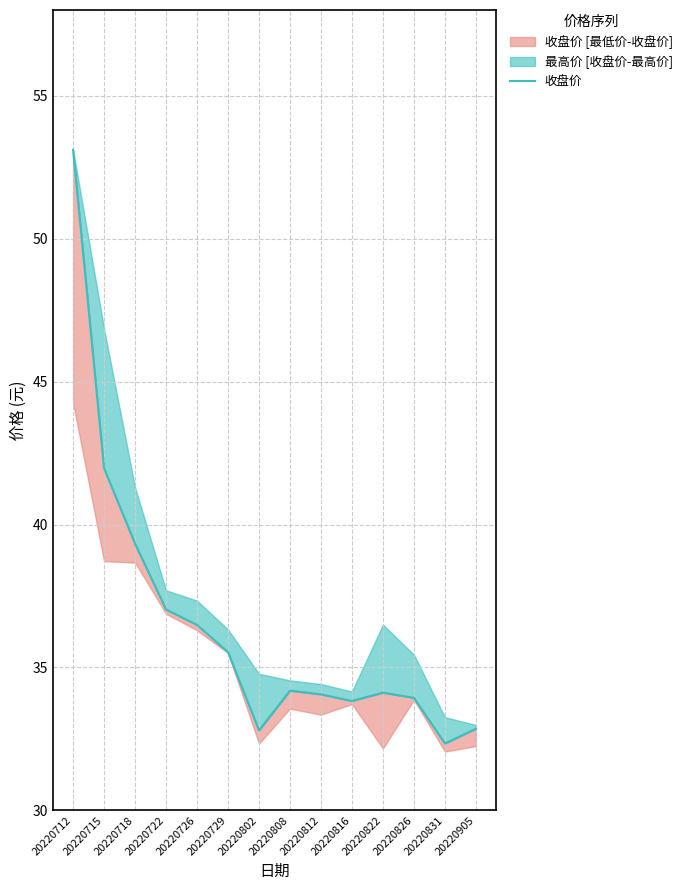

List the labels in order of value, largest first.

20220712, 20220715, 20220718, 20220722, 20220726, 20220729, 20220808, 20220822, 20220812, 20220826, 20220816, 20220905, 20220802, 20220831